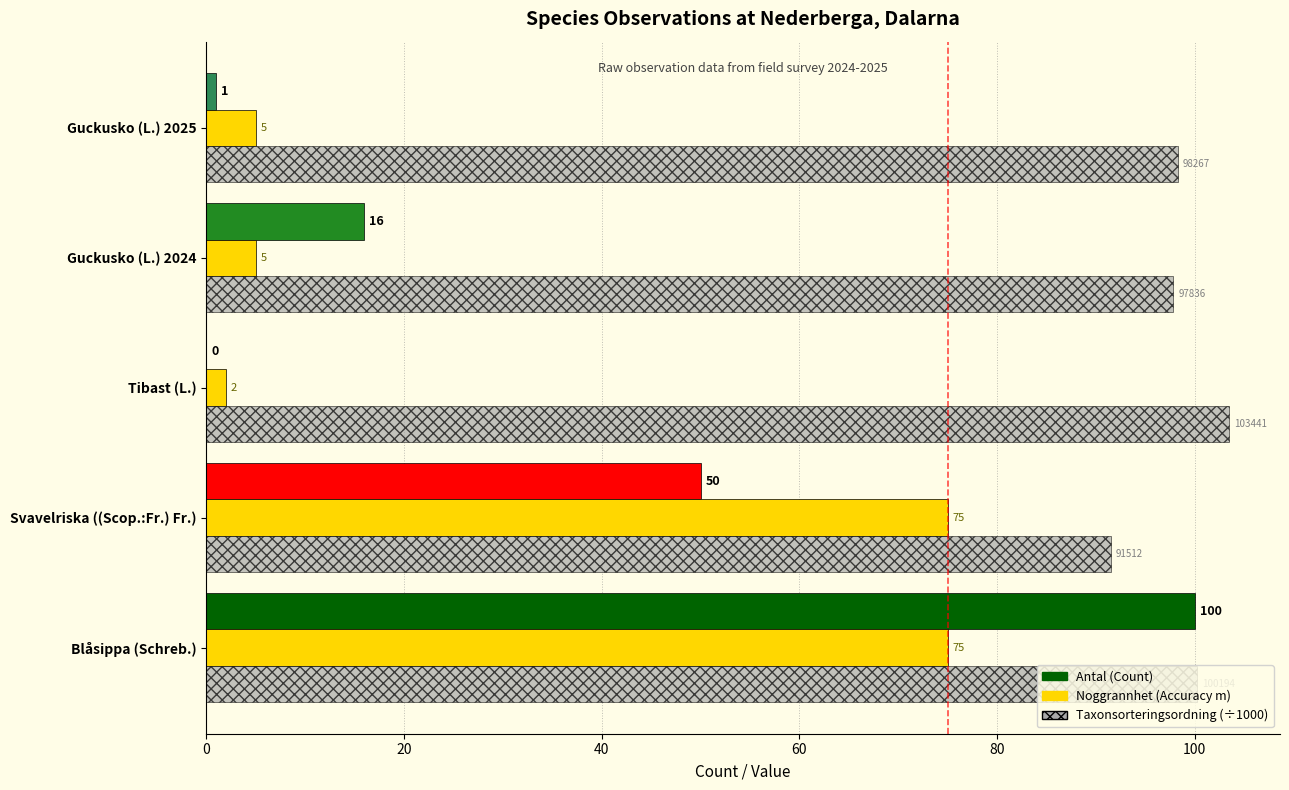

Which category has the highest value across all series?

Tibast (L.)